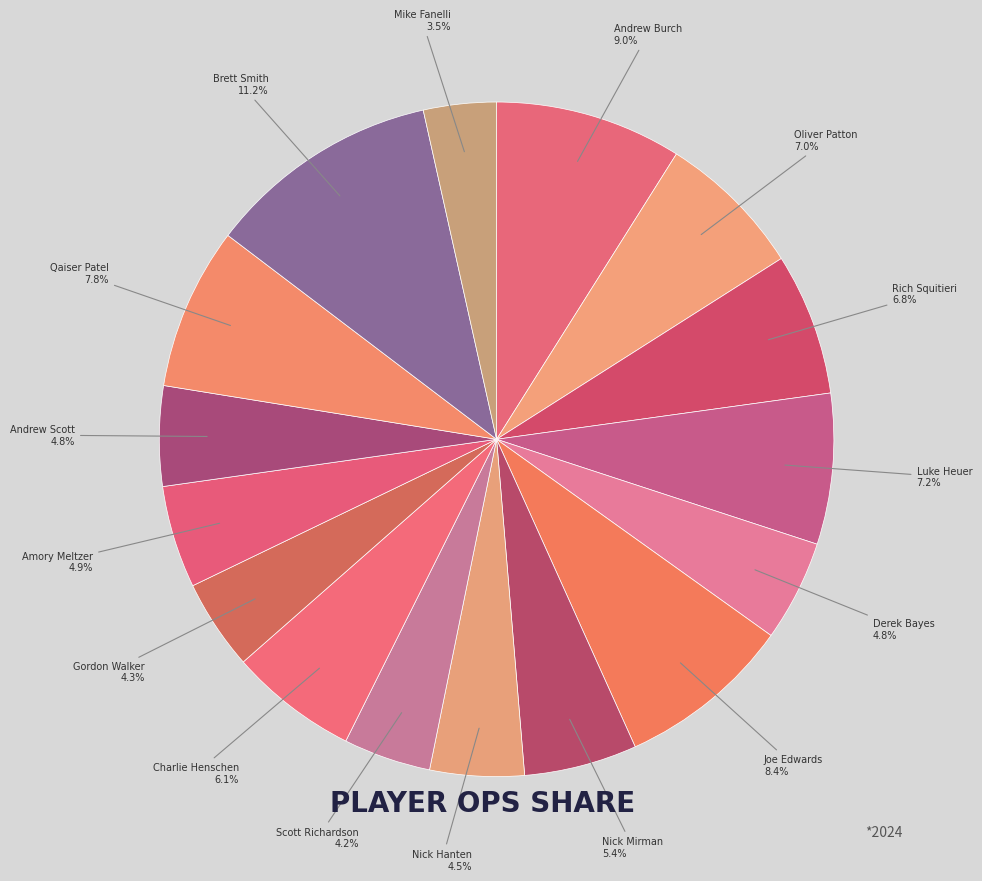

How many segments does this pie chart have?

16